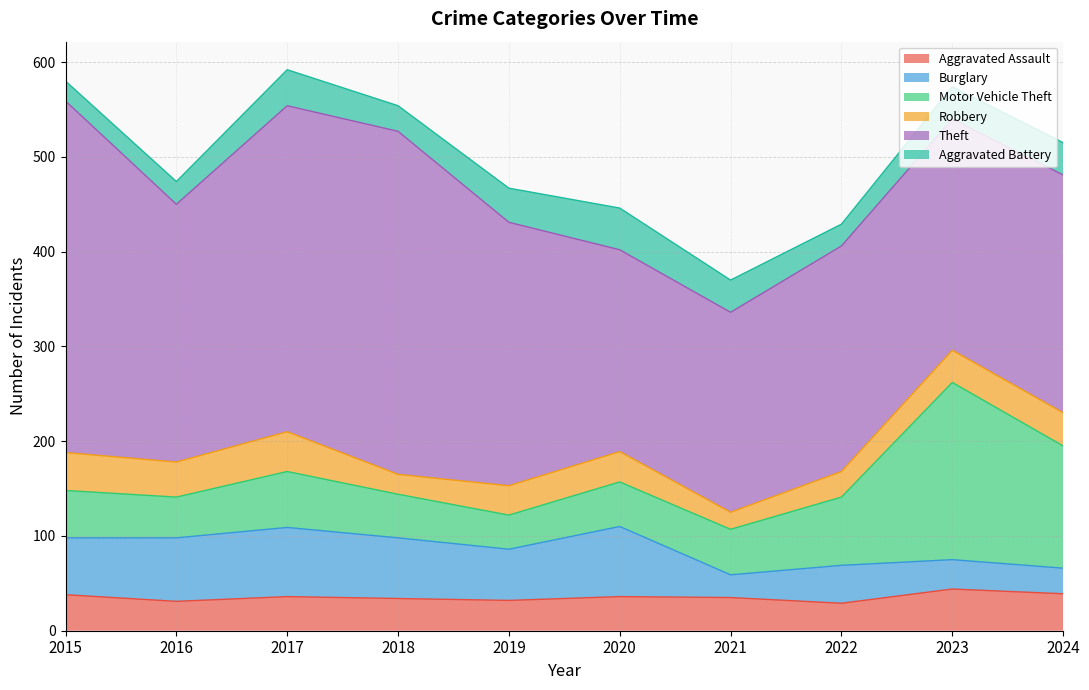

What is the sum of all Burglary values?

514